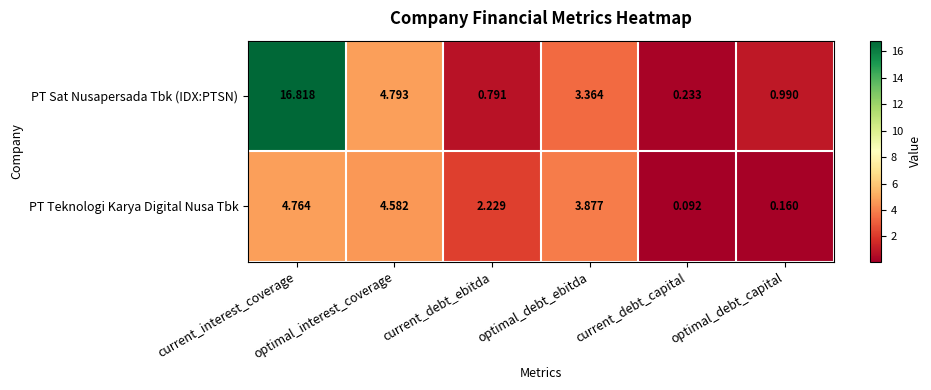

What is the greatest value displayed?

16.8